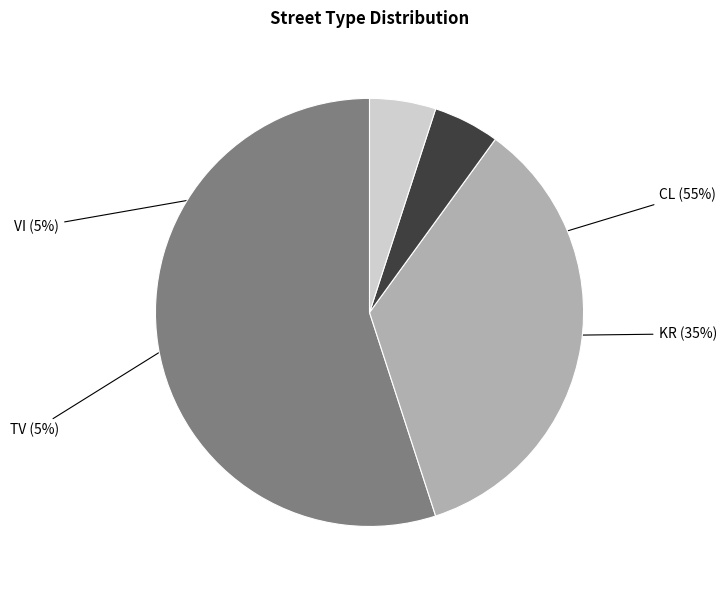

Is there a majority slice in this chart?

Yes